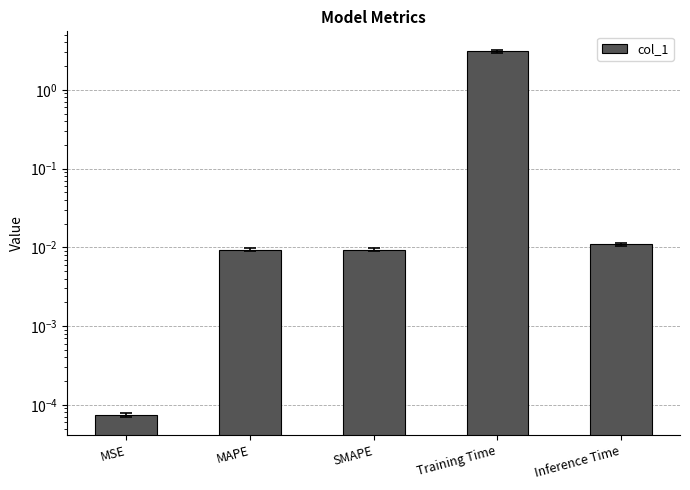

Reading left to right, what are all the values shown in this chart?

0.0	0.0	0.0	3.1	0.0